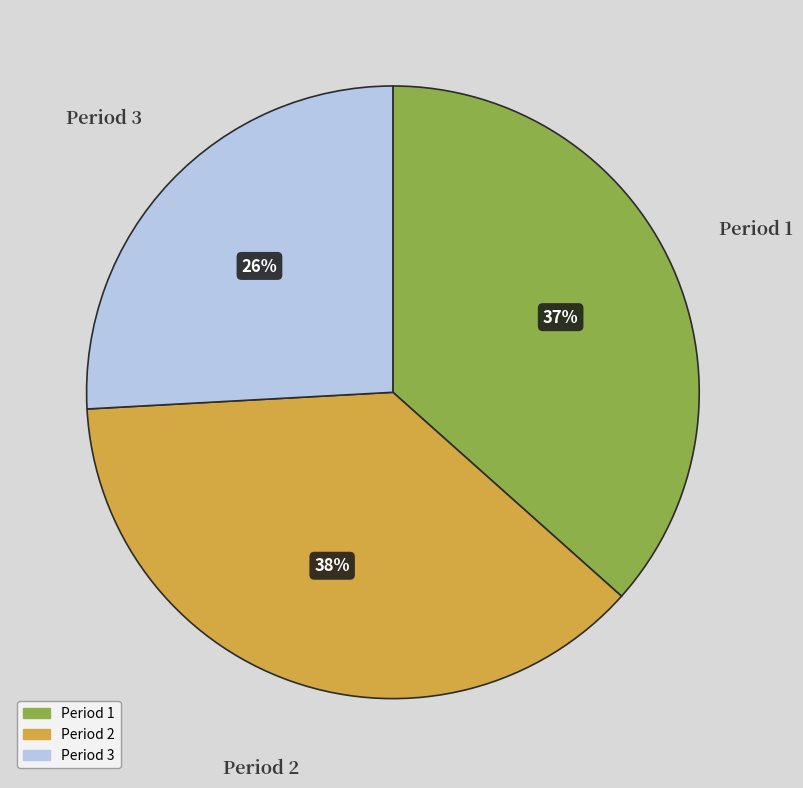

Which slice is the largest?

Period 2